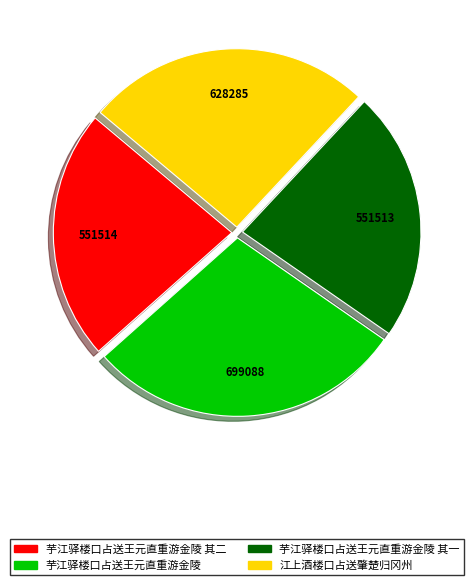

Is the sum of 江上酒楼口占送肇楚归冈州 and 芋江驿楼口占送王元直重游金陵 其一 greater than half?

No